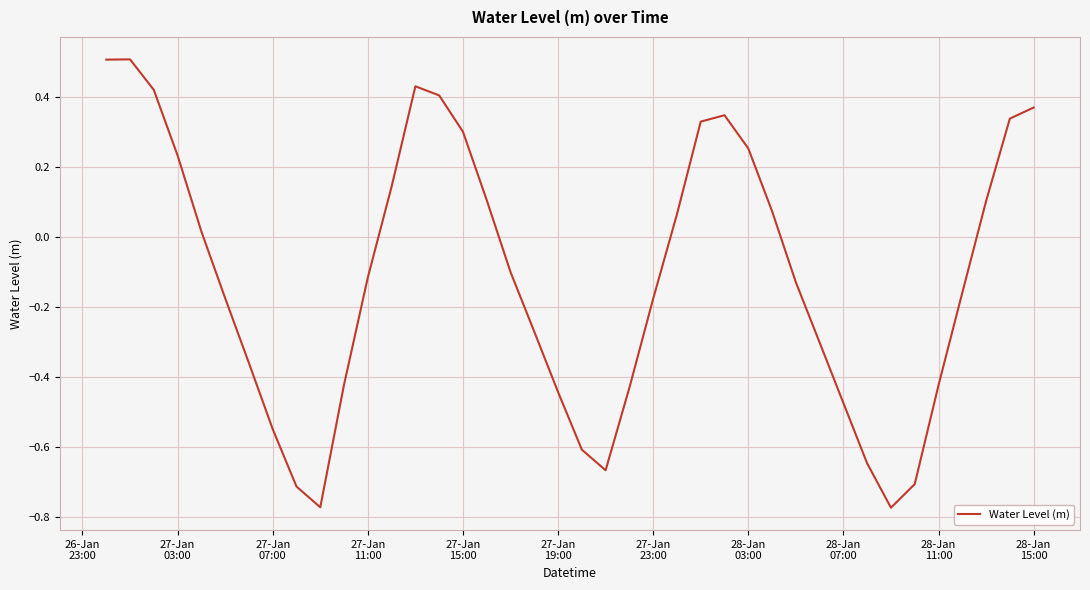

What is the maximum value shown in the chart?

0.5